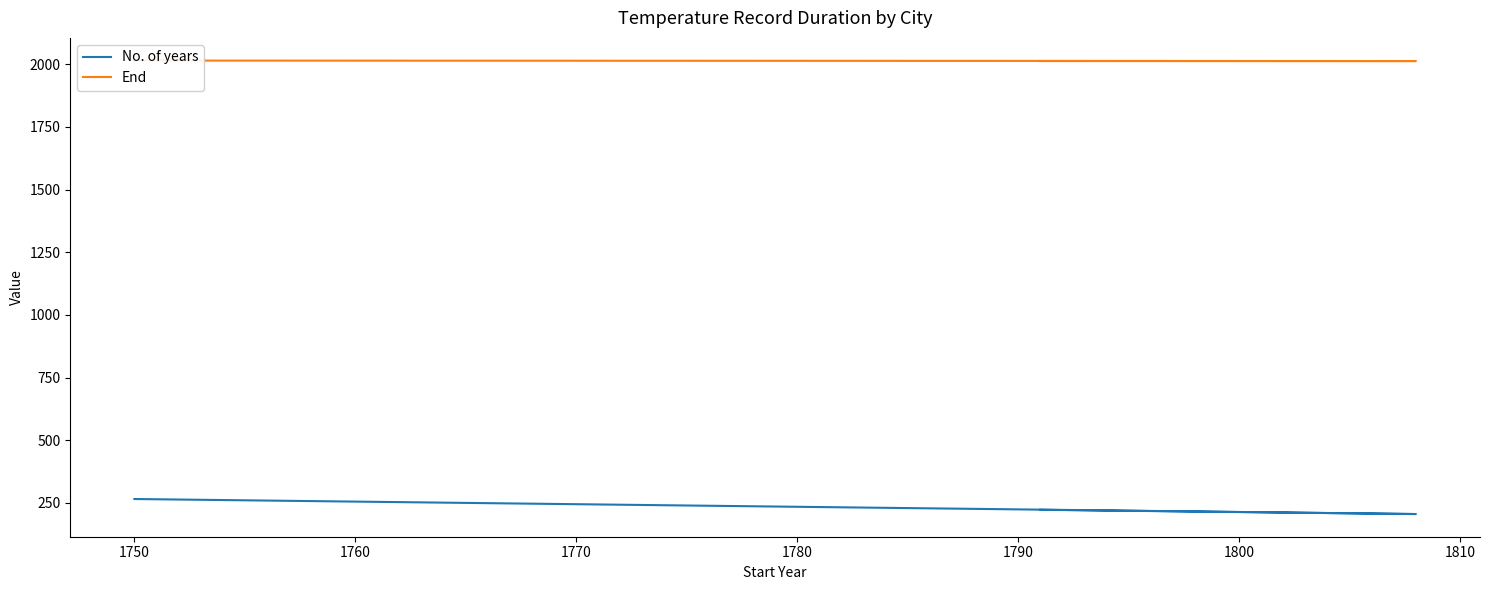

Does the chart display data point markers on the line(s)?

No